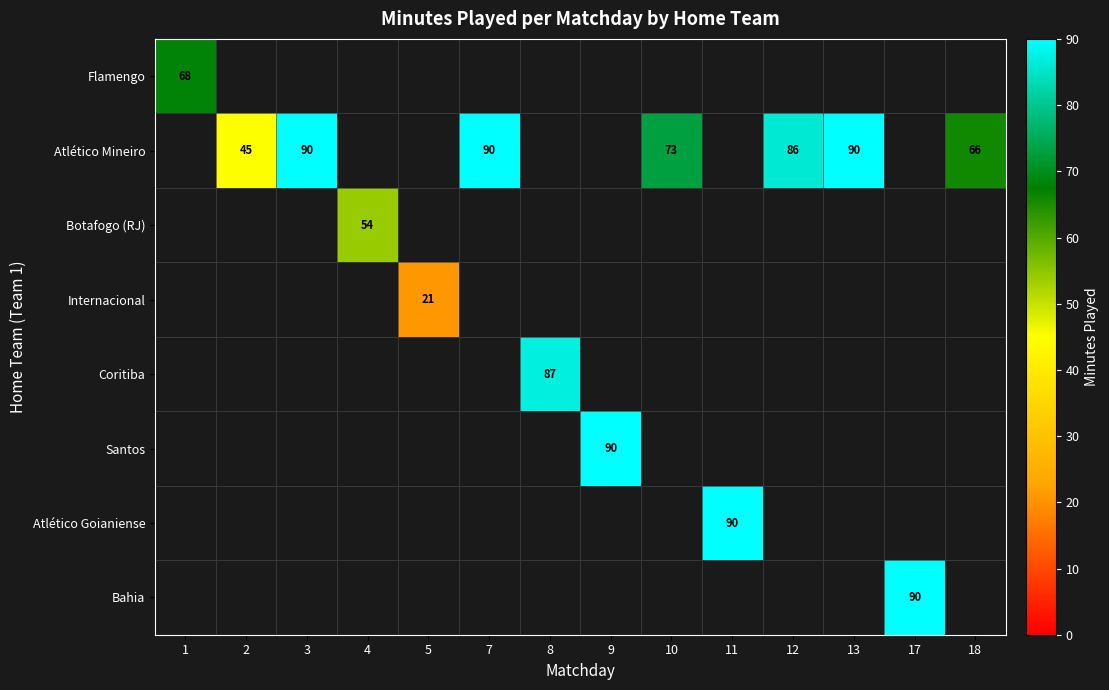

True or false: Atlético Mineiro has a value of 131 at 3.

False